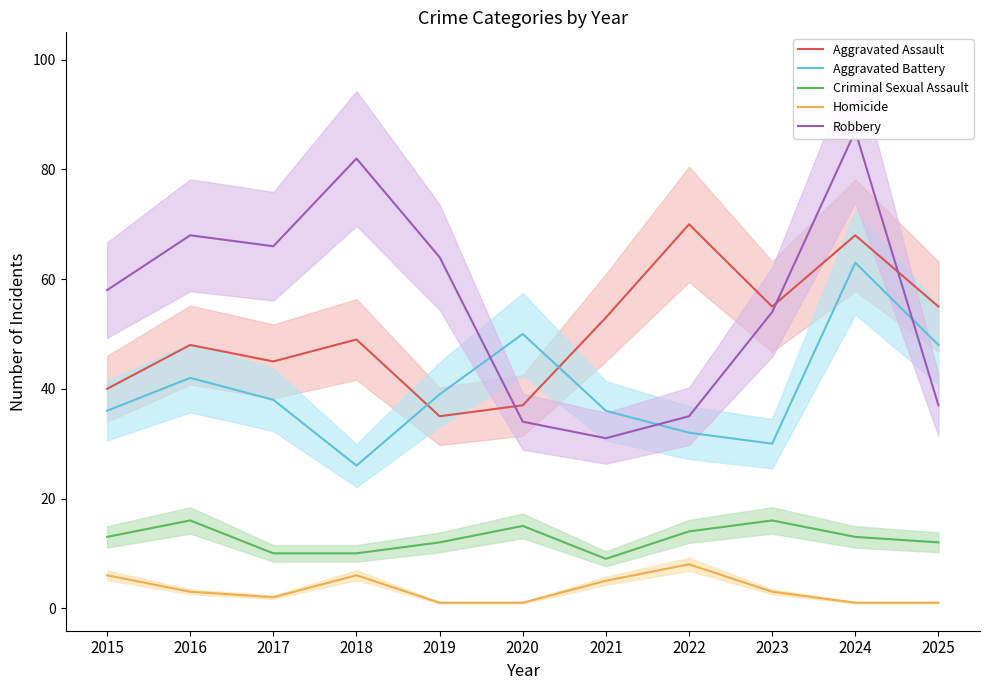

True or false: Criminal Sexual Assault and Homicide cross at least once.

False